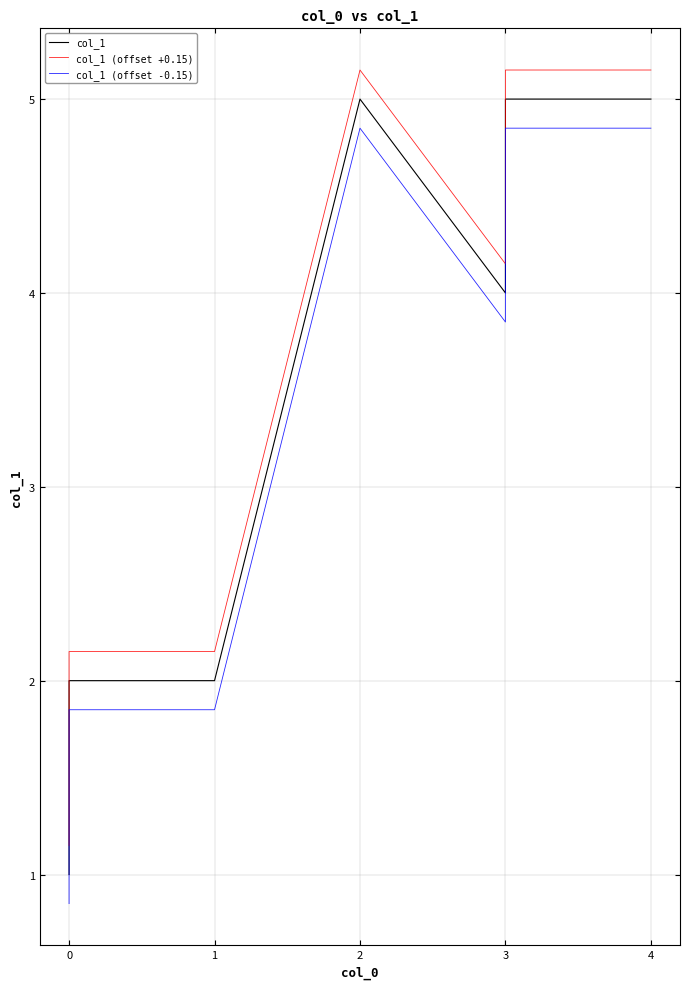

Which series has the largest range (max minus min)?

col_1